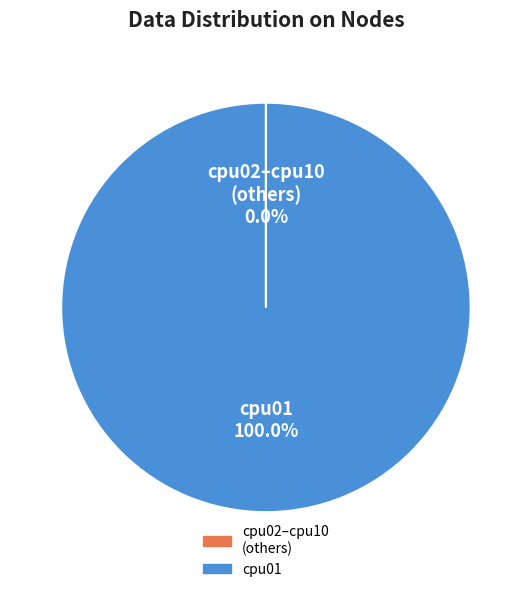

Is there a majority slice in this chart?

Yes